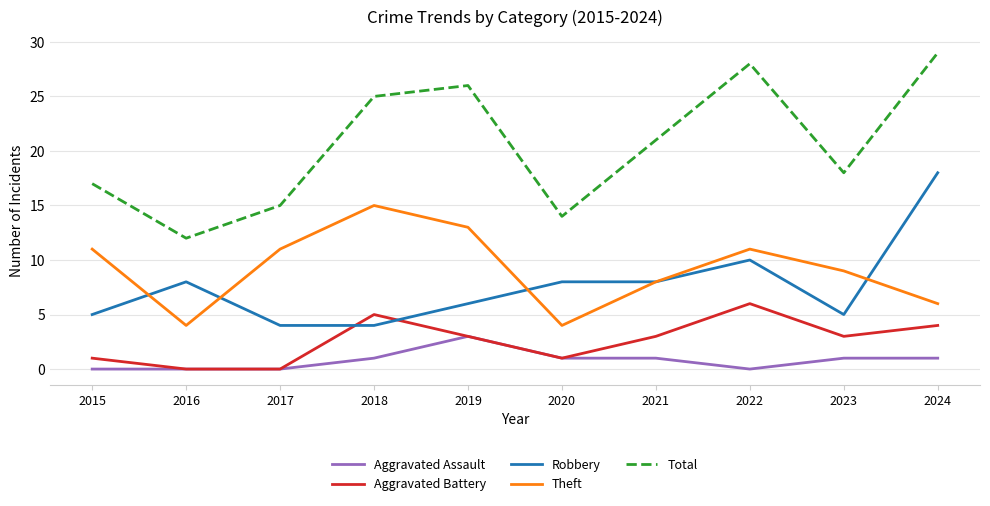

Between 2015 and 2017, which series saw the biggest shift?

Total